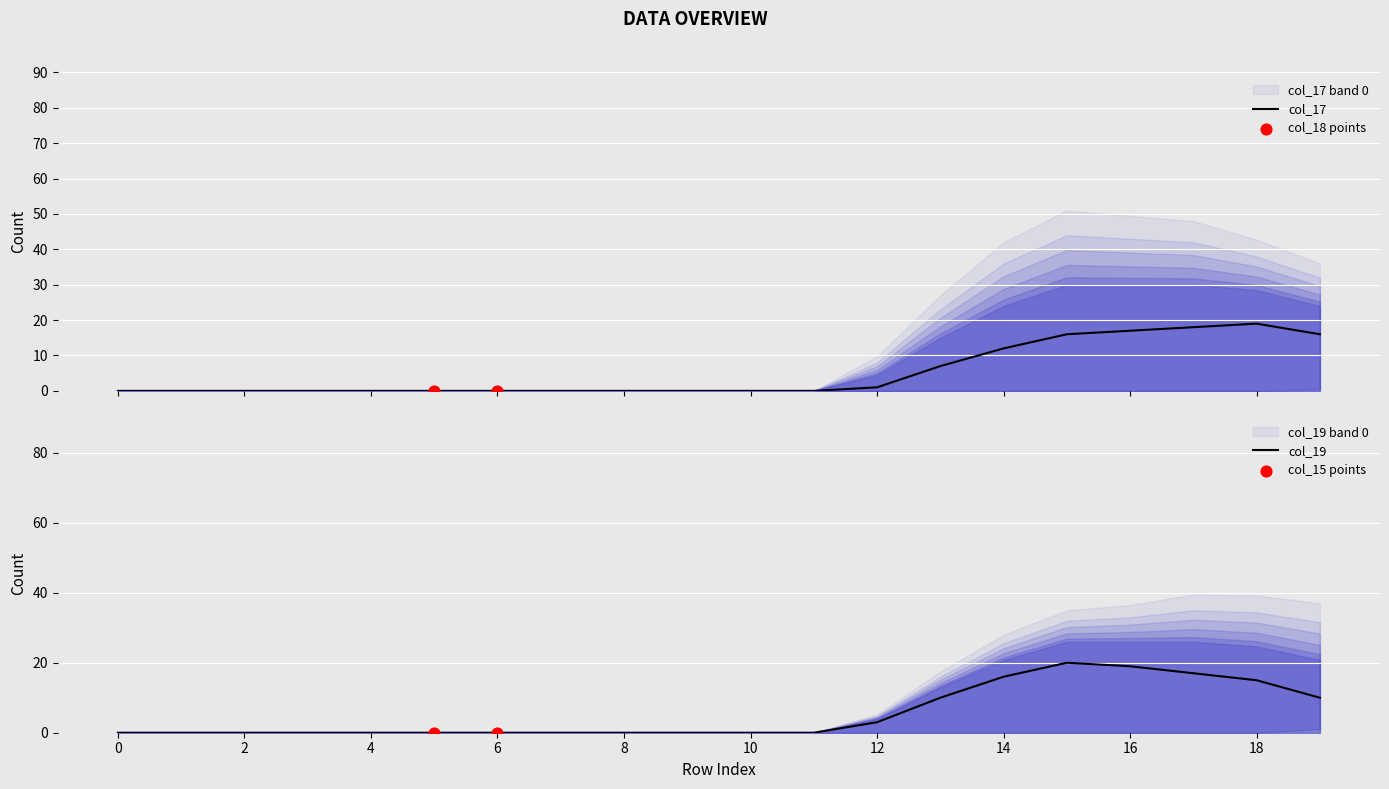

Which series reaches the minimum Y coordinate?

col_17